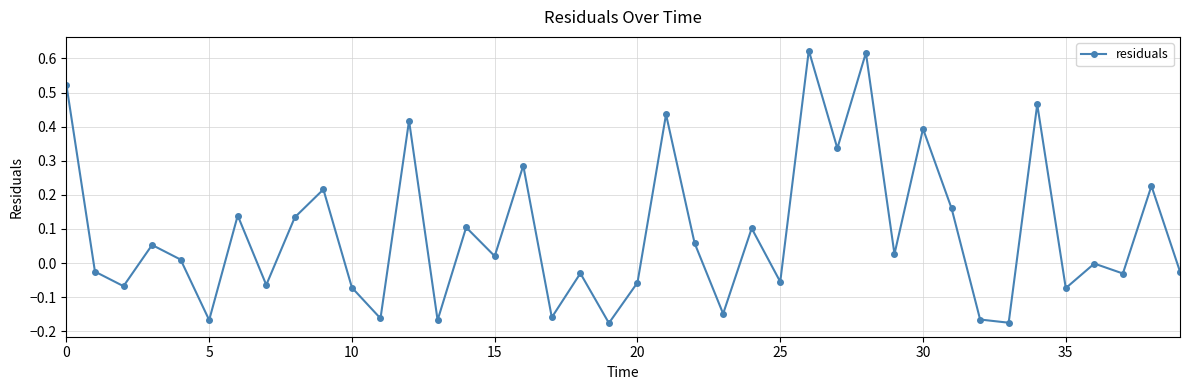

How many interior local valleys (lower than both neighbors) does the data have?

15